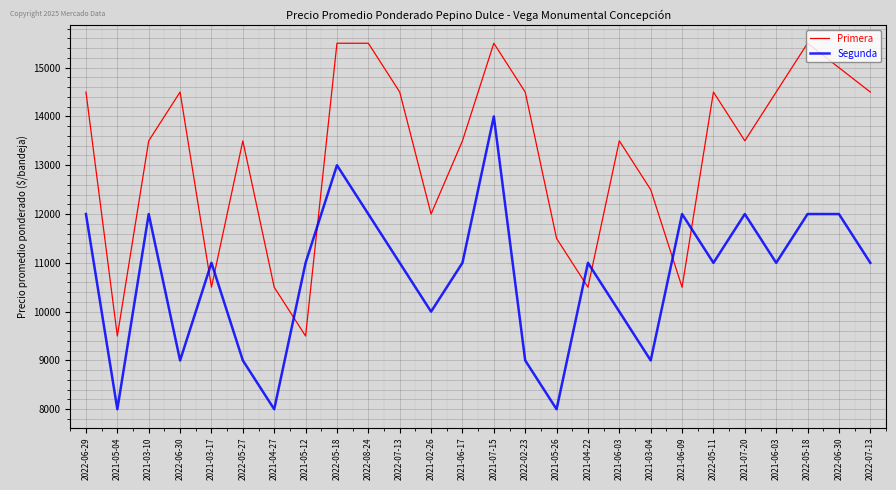

At which label does Segunda reach its peak?

2021-07-15